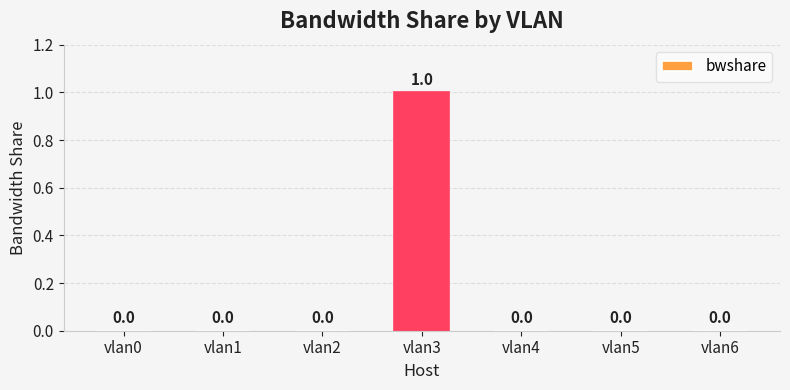

Are the bars grouped side by side (vs. stacked)?

No